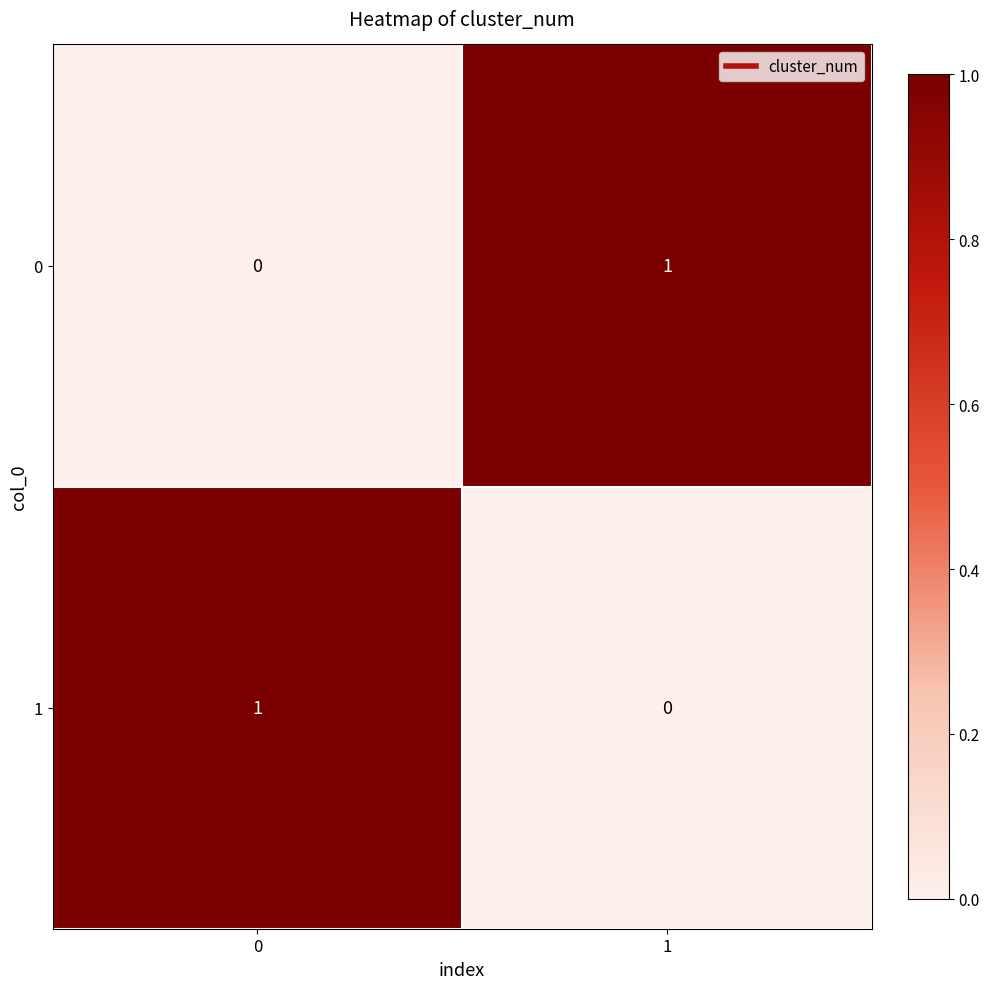

List the labels in order of 0 value, largest first.

1, 0